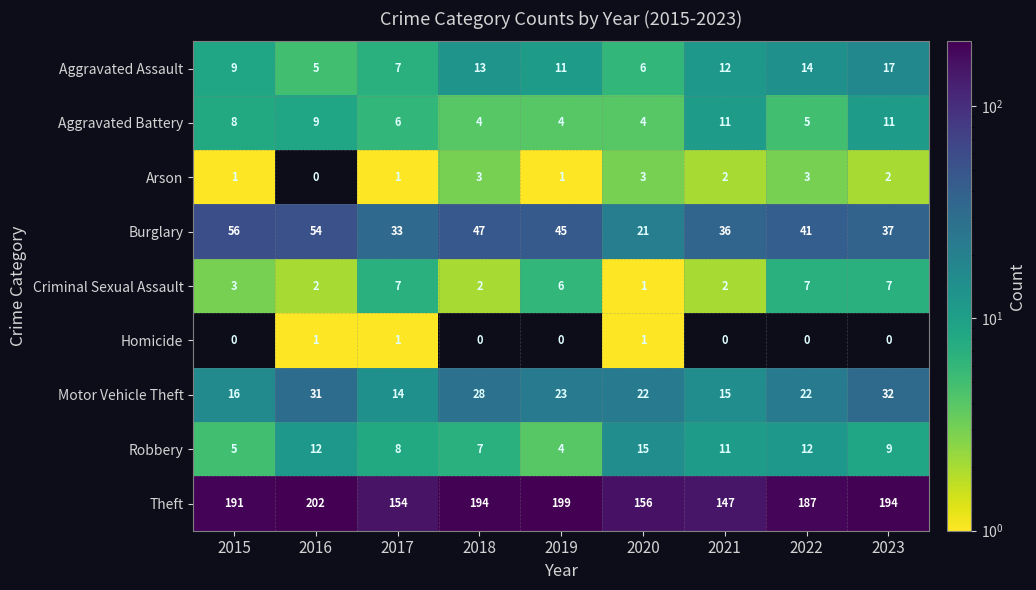

Read the Robbery value at 2023.

9